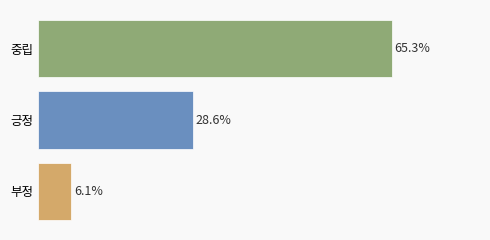

Does the chart contain any negative values?

No